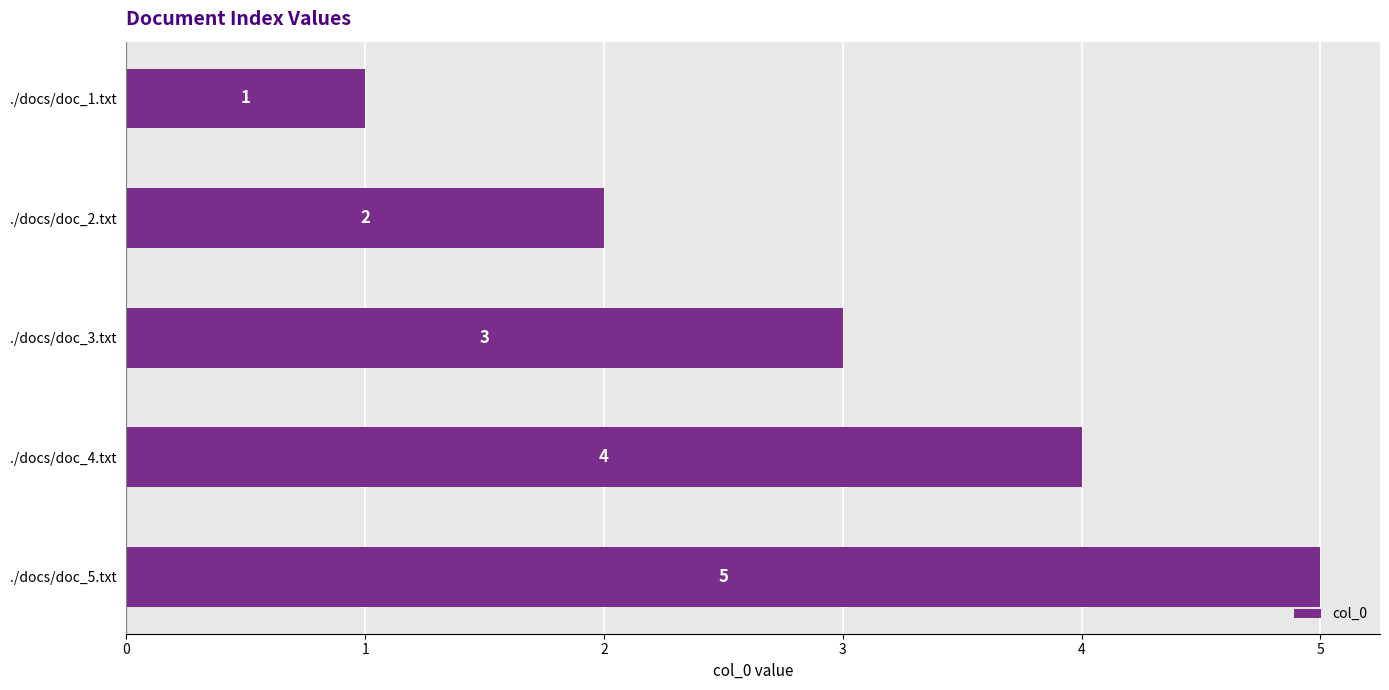

What is the difference between the maximum and minimum values?

4